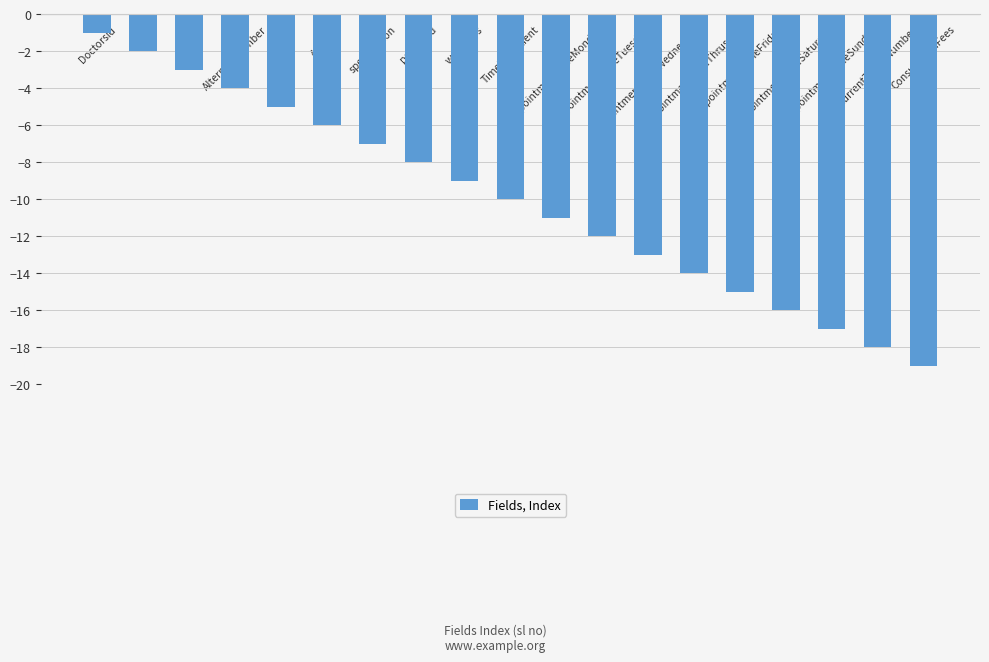

How many values exceed -10?

9